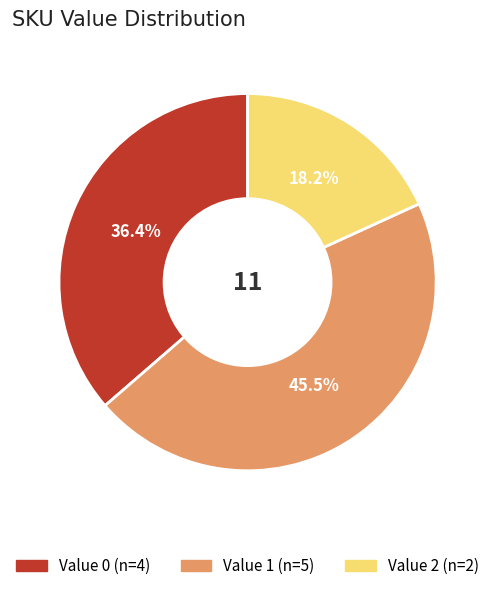

To the nearest percent, what is the average slice percentage?

33%